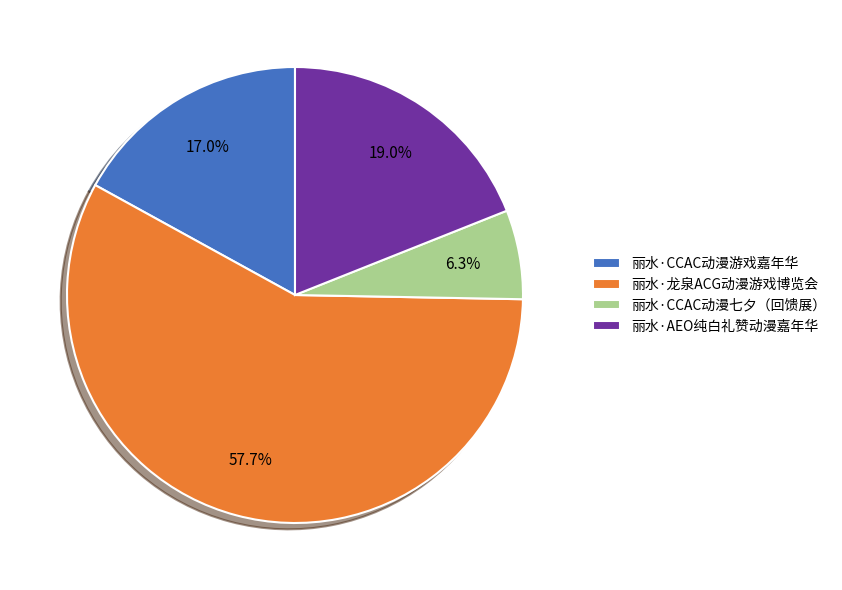

How many slices are in this pie chart?

4